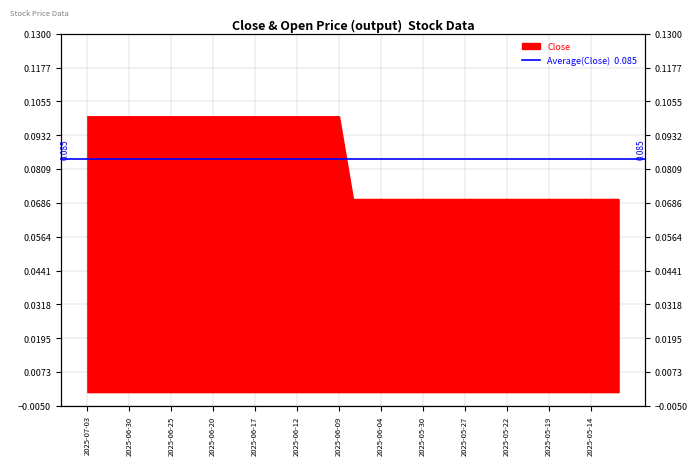

At which category does the chart reach its peak across all series?

2025-07-03